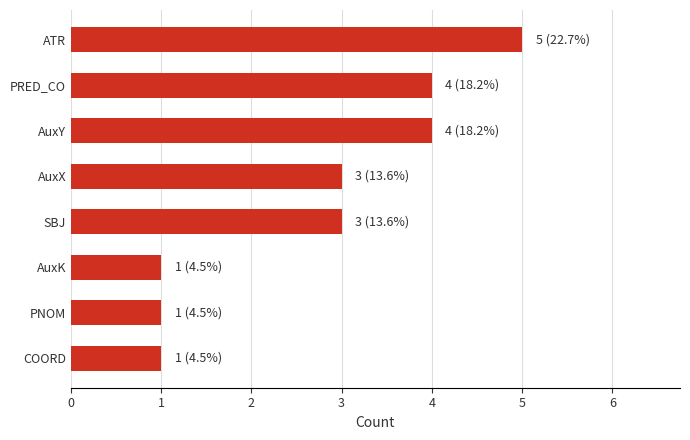

What is the difference between the second highest and second lowest values?

3